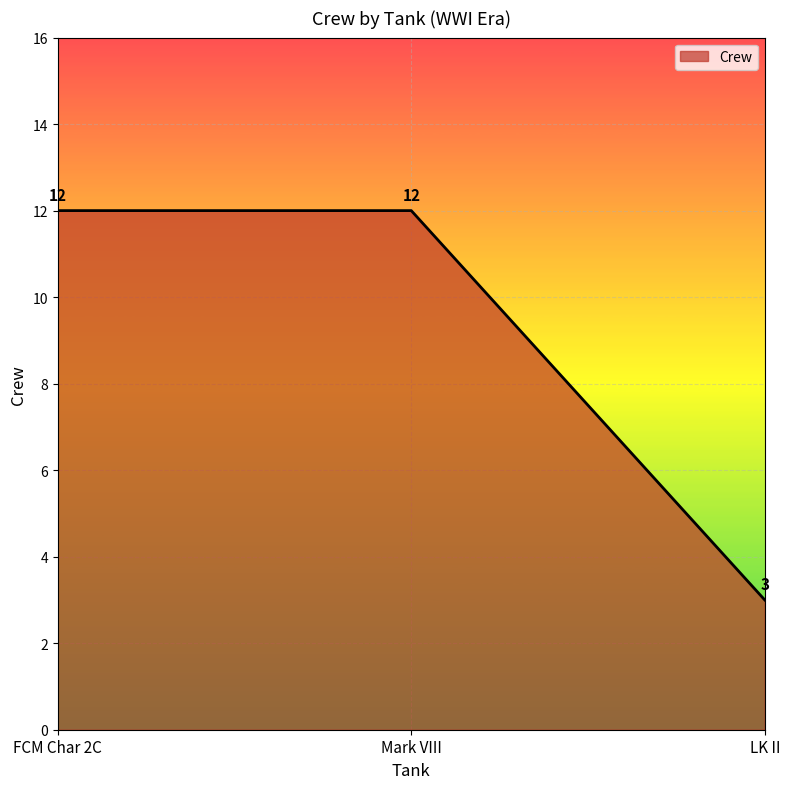

What value does the data have at Mark VIII?

12